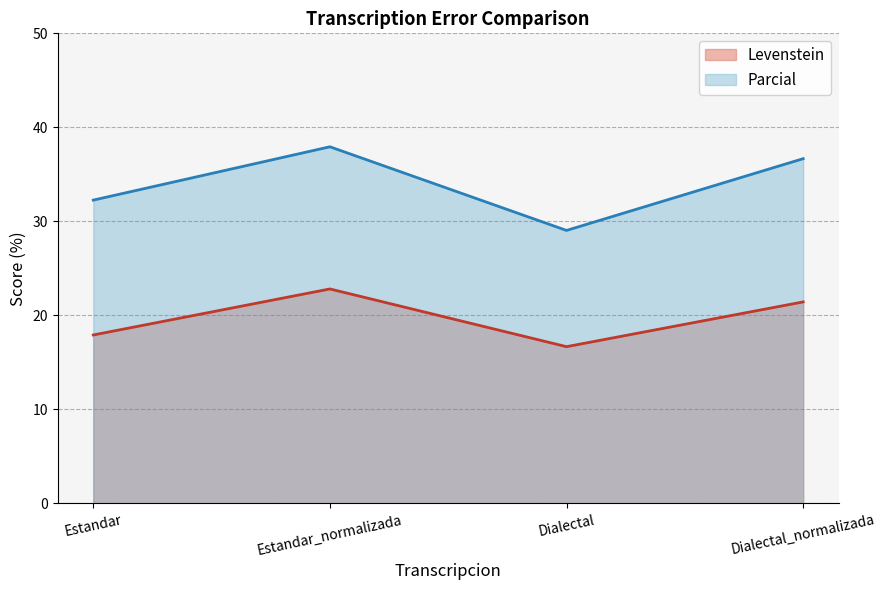

Rank the categories by Parcial value from lowest to highest.

Dialectal, Estandar, Dialectal_normalizada, Estandar_normalizada